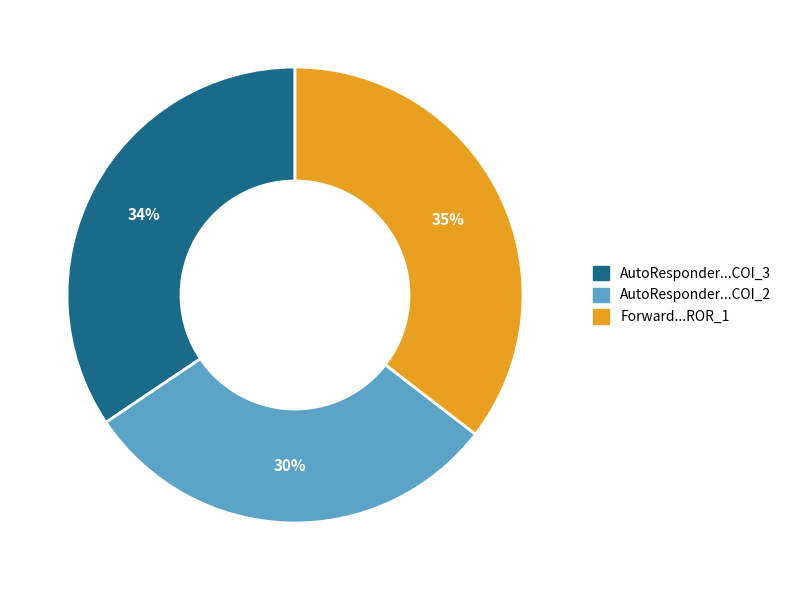

To the nearest percent, what is the difference between the largest and smallest slice percentages?

5%